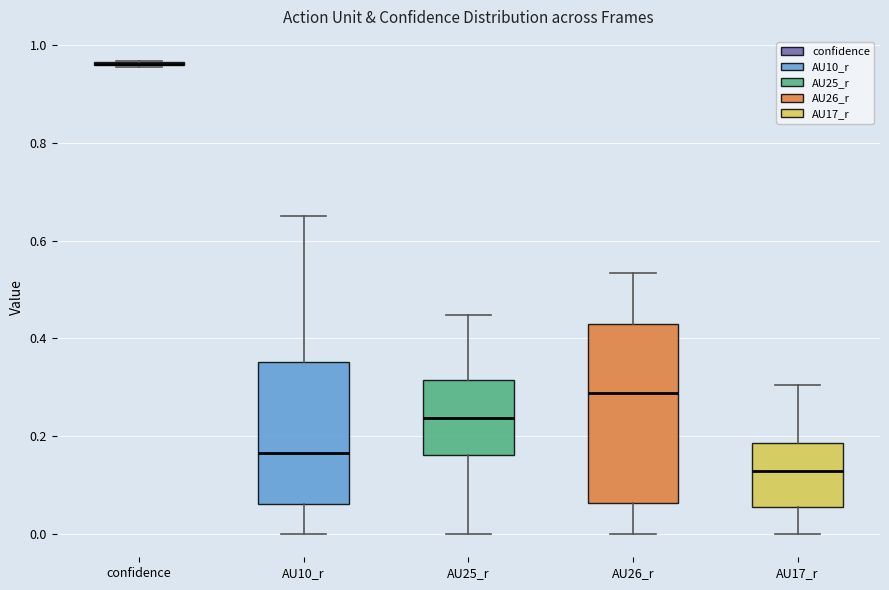

Reading left to right, read every box against the y-axis: the position of its median line, the range the box covers, and the ends of its whiskers. The values are not printed on the chart, so give them approximately, as read against the axis.

confidence: box collapsed to a line at 0.96, whiskers 0.96 to 0.96
AU10_r: median 0.16, box 0.06 to 0.36, whiskers 0.00 to 0.66
AU25_r: median 0.24, box 0.16 to 0.32, whiskers 0.00 to 0.44
AU26_r: median 0.28, box 0.06 to 0.42, whiskers 0.00 to 0.54
AU17_r: median 0.12, box 0.06 to 0.18, whiskers 0.00 to 0.30